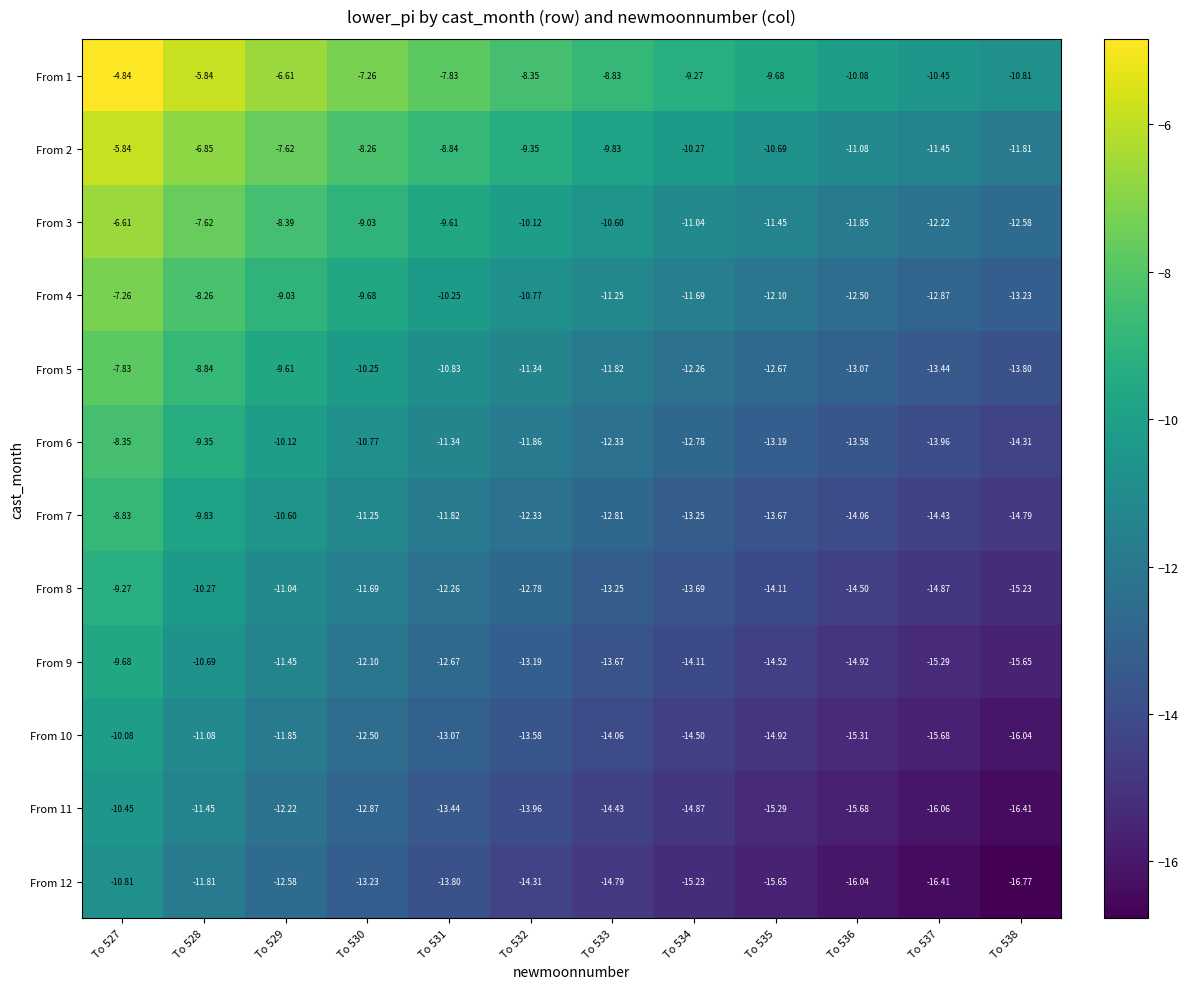

How many values in the From 11 series are below -13?

8